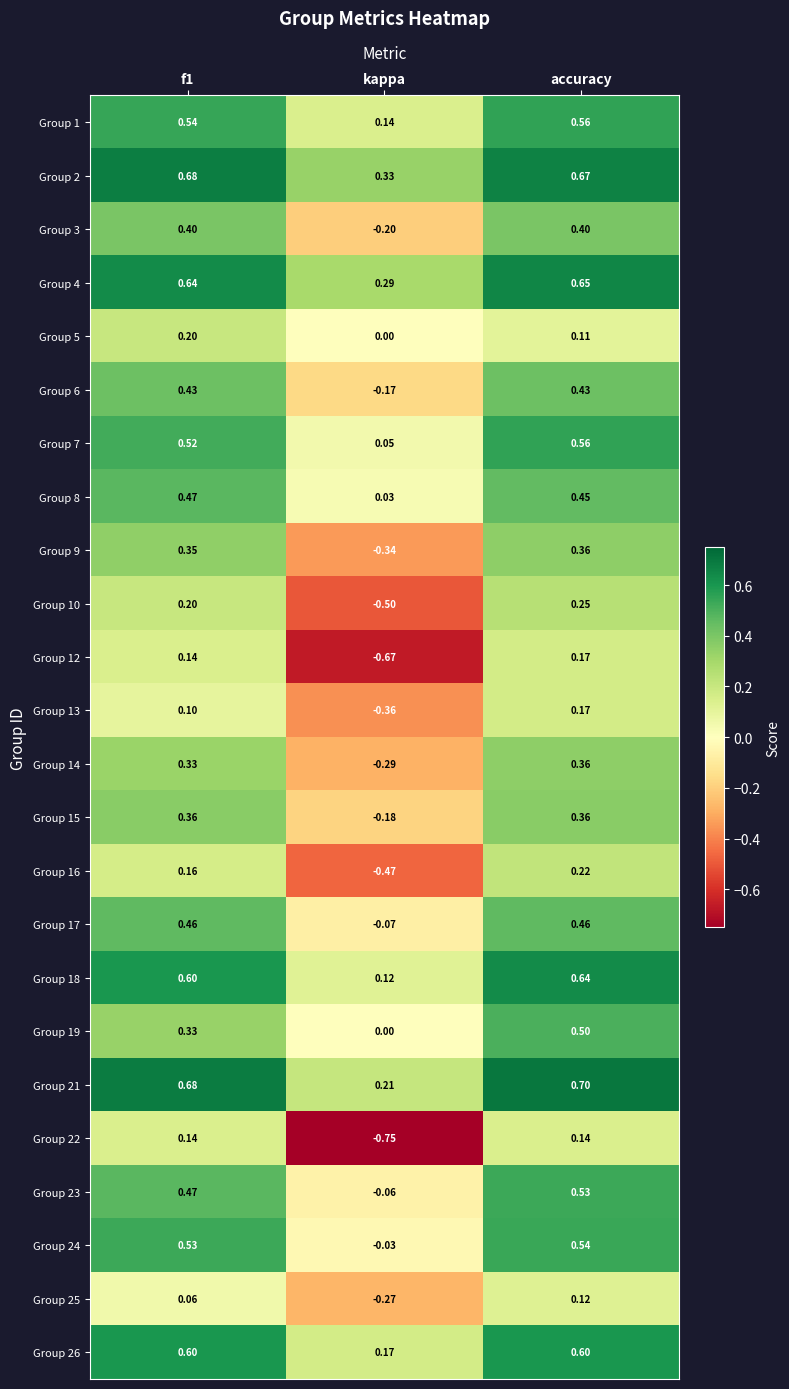

At which category is the sum across all series the highest?

accuracy